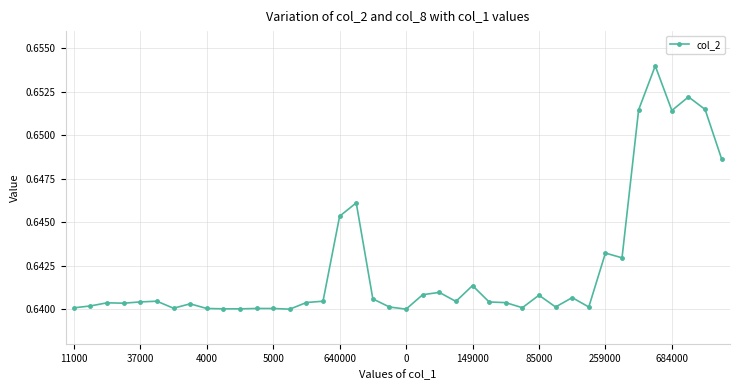

True or false: there are more than 1 points higher than both neighbors.

True